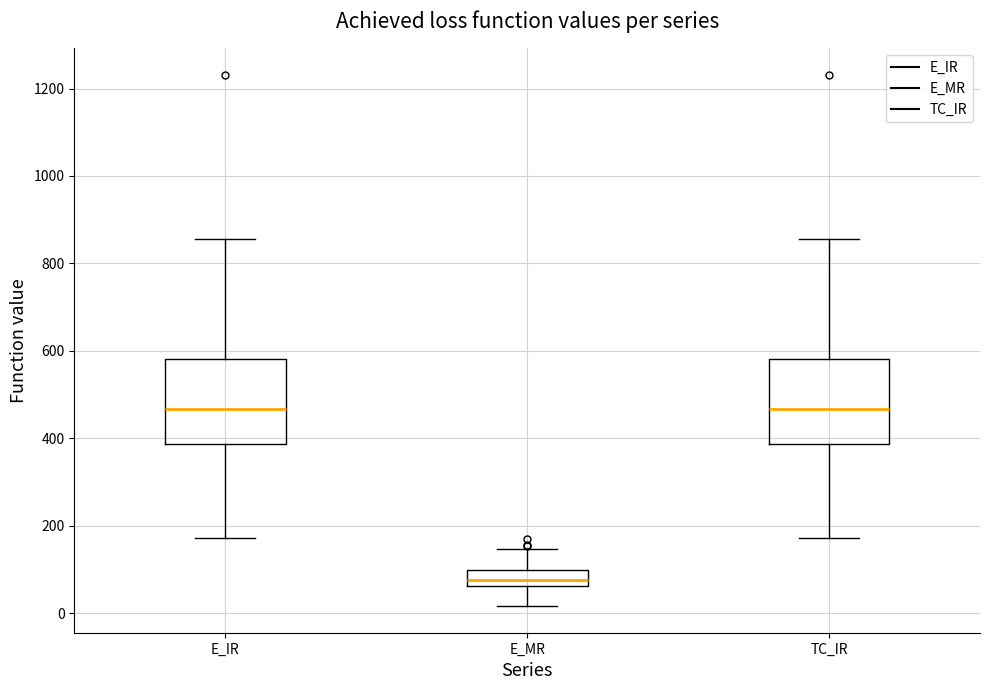

Where is the lower edge of the box for E_MR on the y-axis? The values are not printed on the chart, so give them approximately, as read against the axis.

60